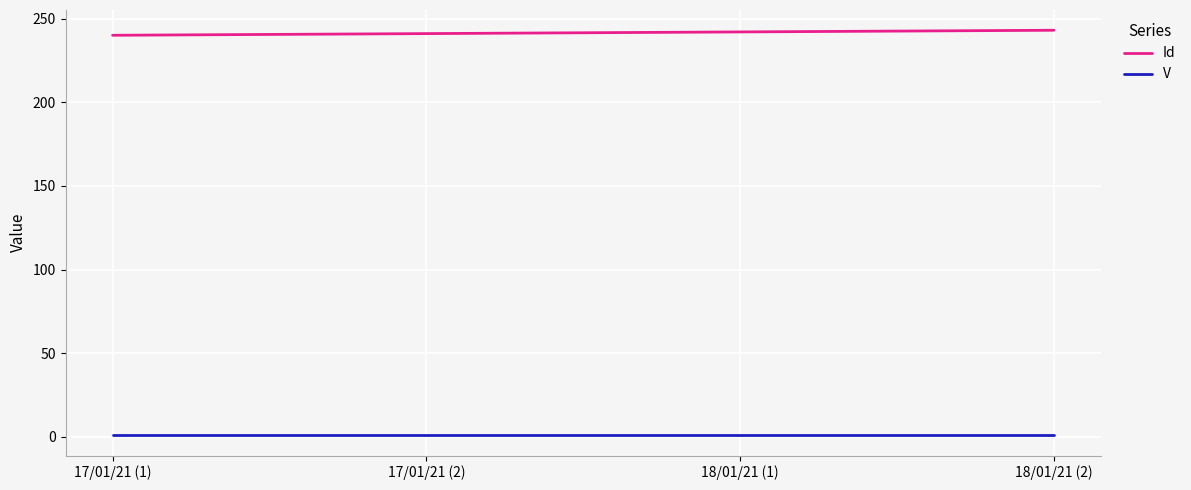

At how many categories does at least one series exceed 208?

4